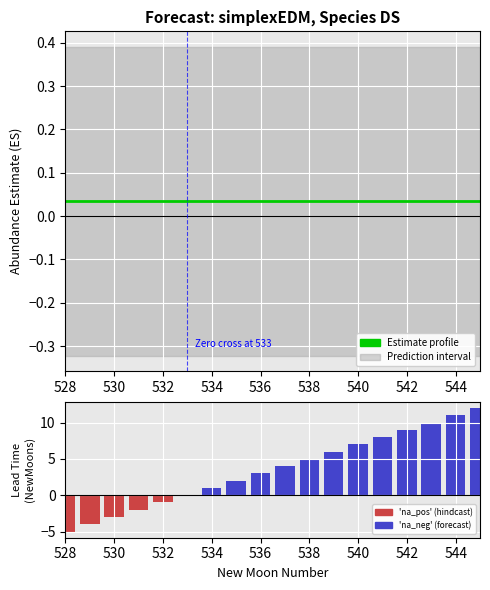

At how many categories does at least one series exceed 5?

7